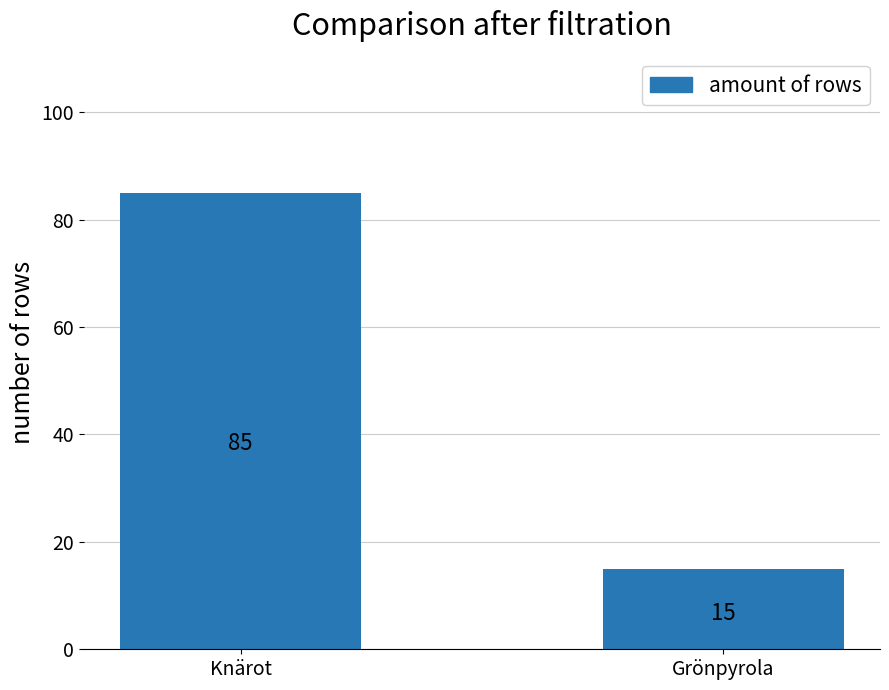

What is the change in value from Knärot to Grönpyrola?

-70